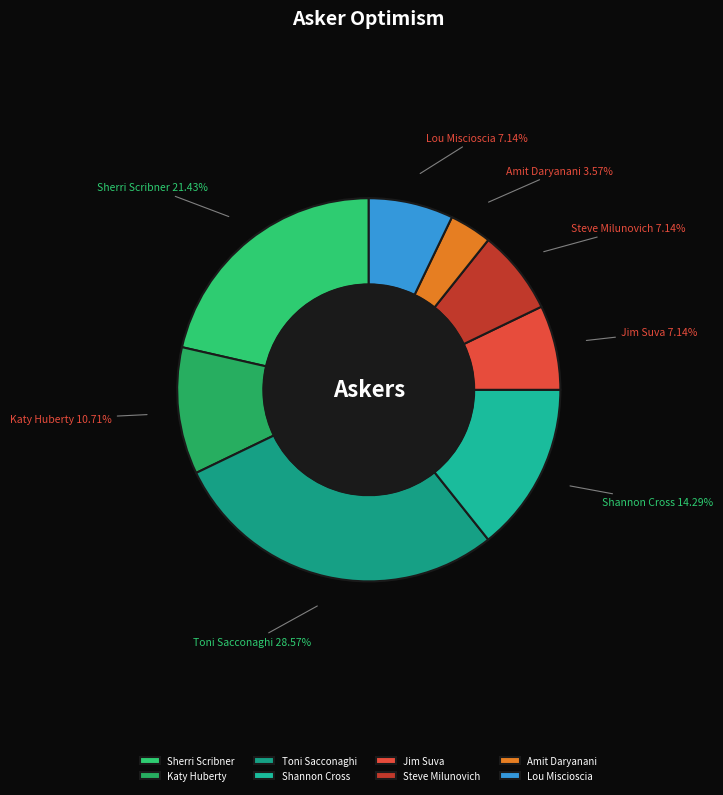

How many slices are in this pie chart?

8